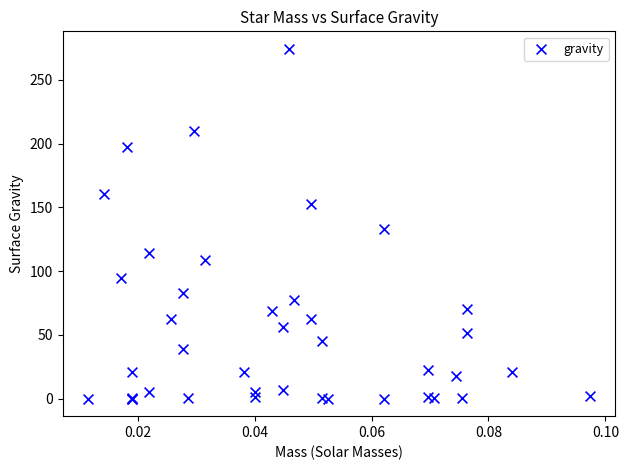

What Y value in the scatter plot is closest to 137?

133.3